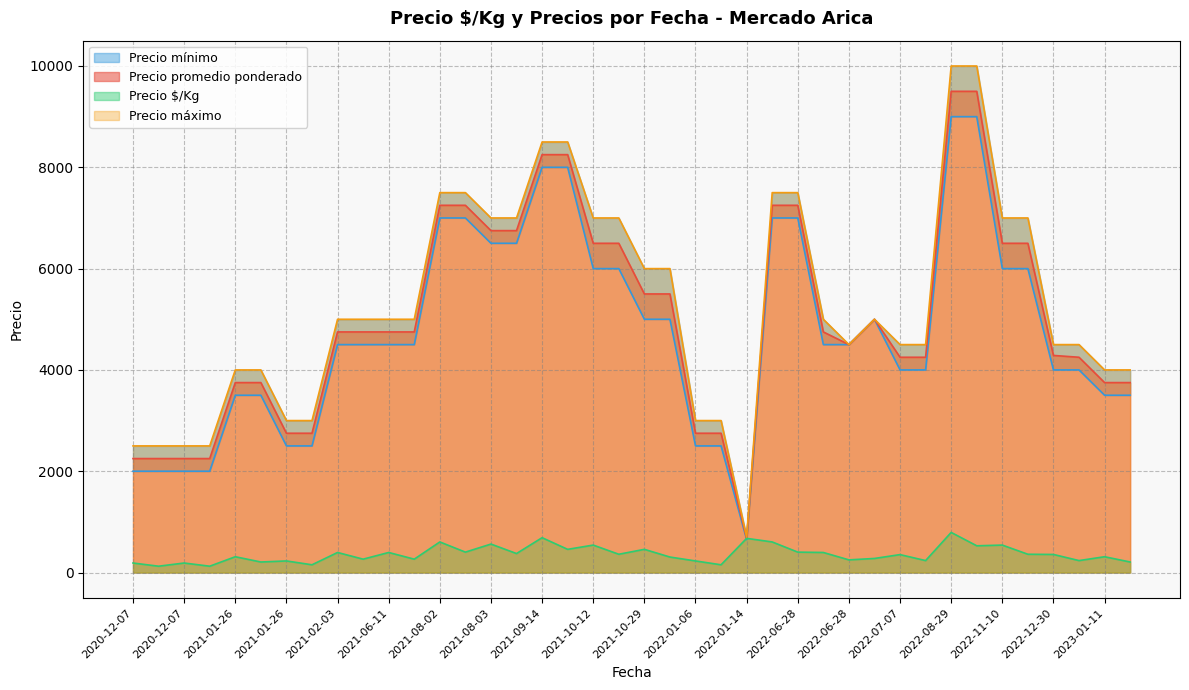

In Precio mínimo, how many points are lower than both neighbors (excluding endpoints)?

1